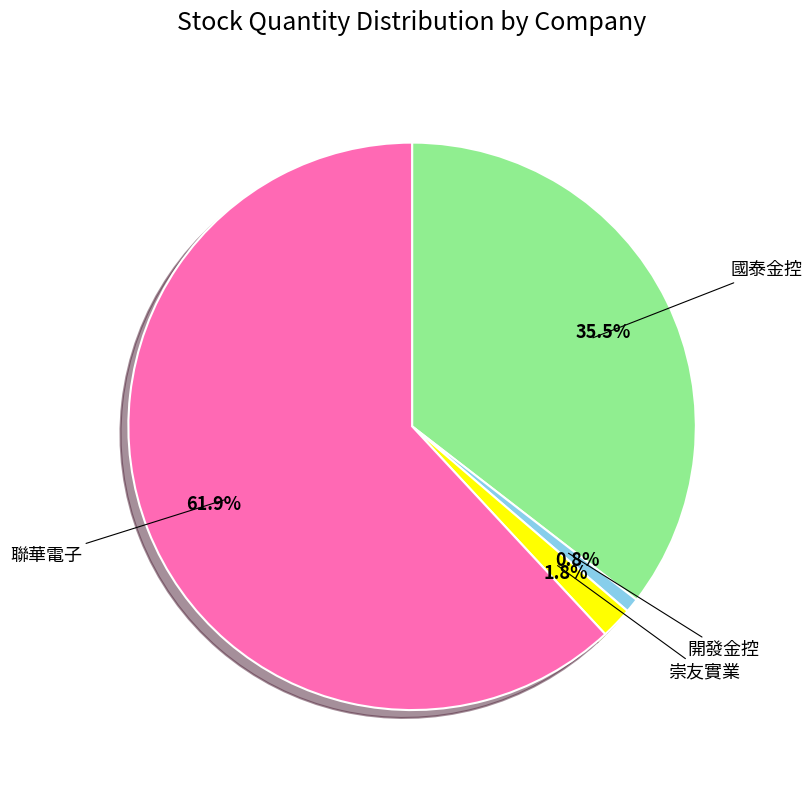

Approximately how many times larger is the value at 聯華電子 compared to 崇友實業?

34.4